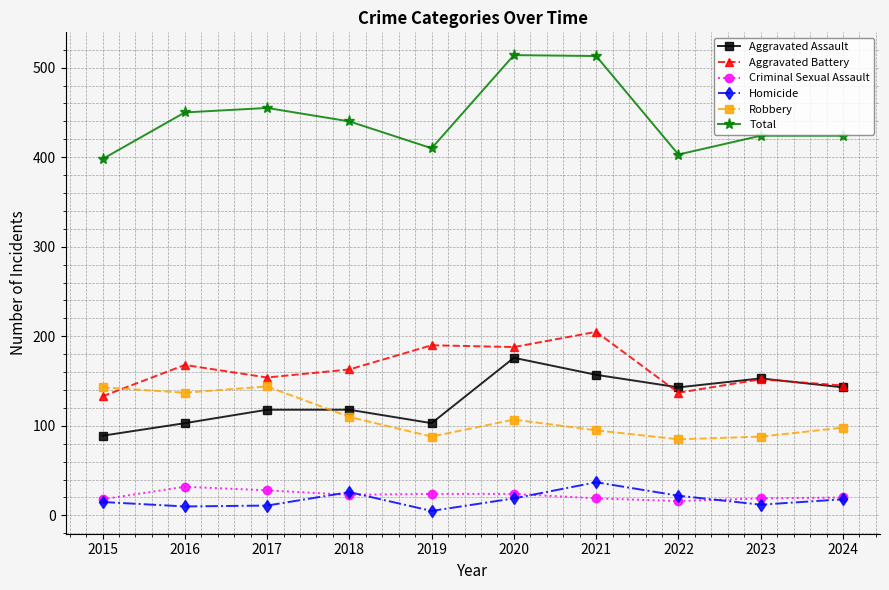

Is the value of Homicide at 2017 greater than the value of Aggravated Battery at 2018?

No